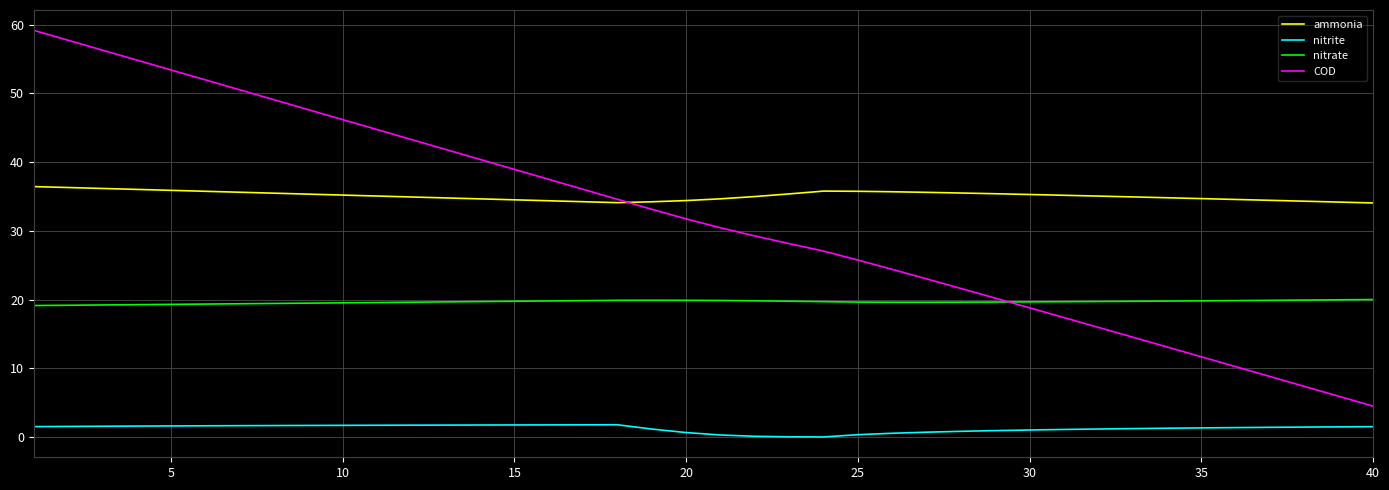

What is the lowest value of the nitrate series?

19.1